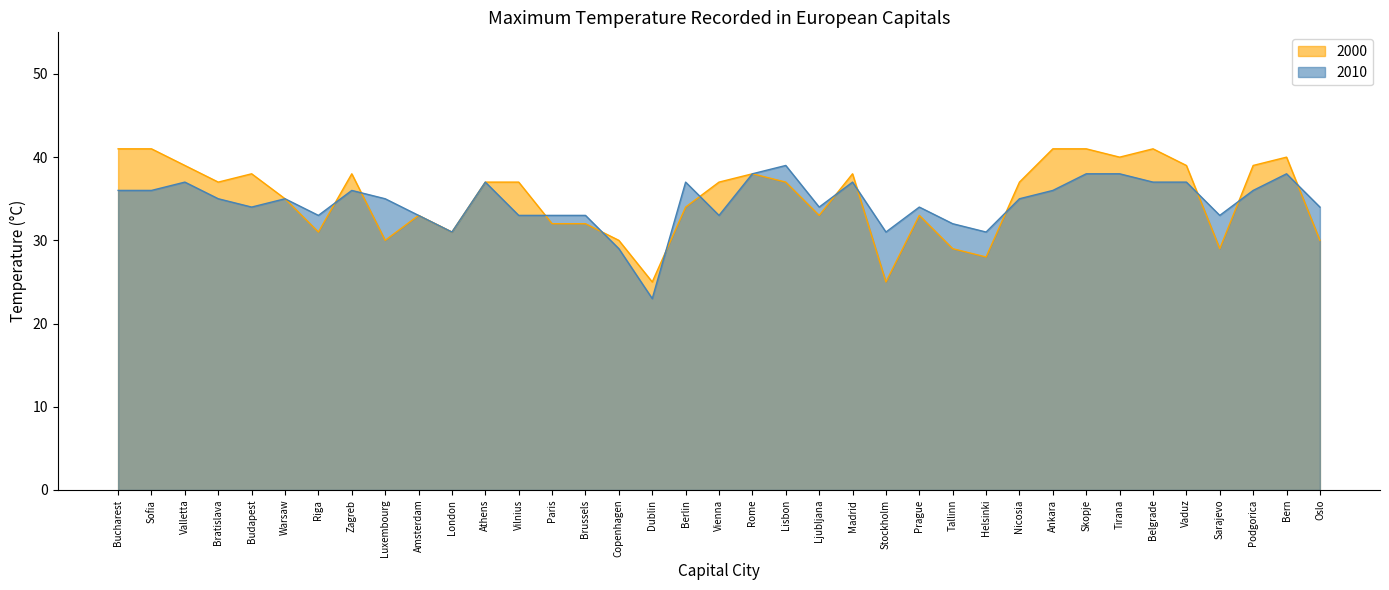

Does the chart display data point markers on the line(s)?

No